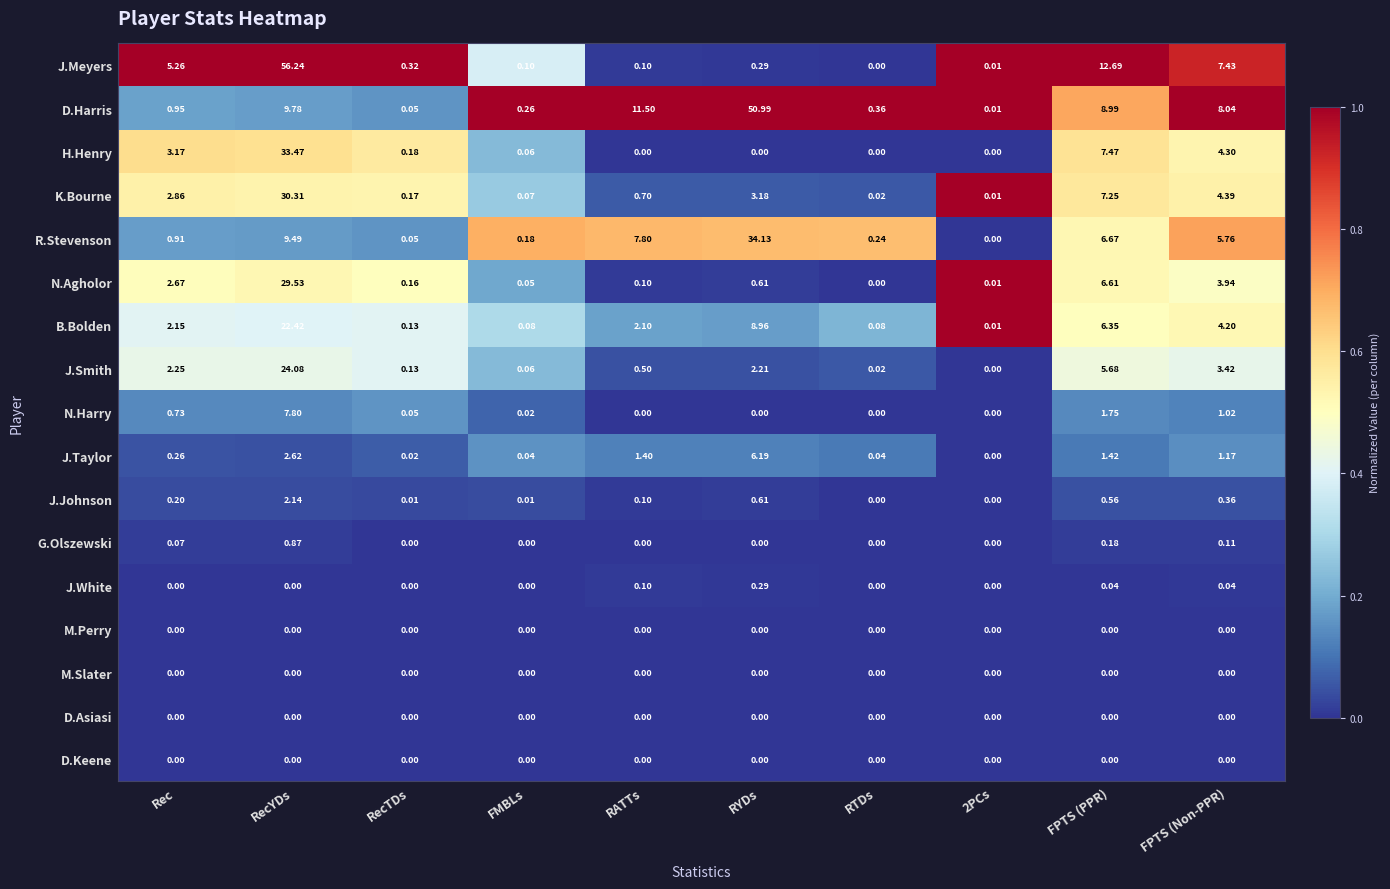

Which series has the largest total across all categories?

D.Harris